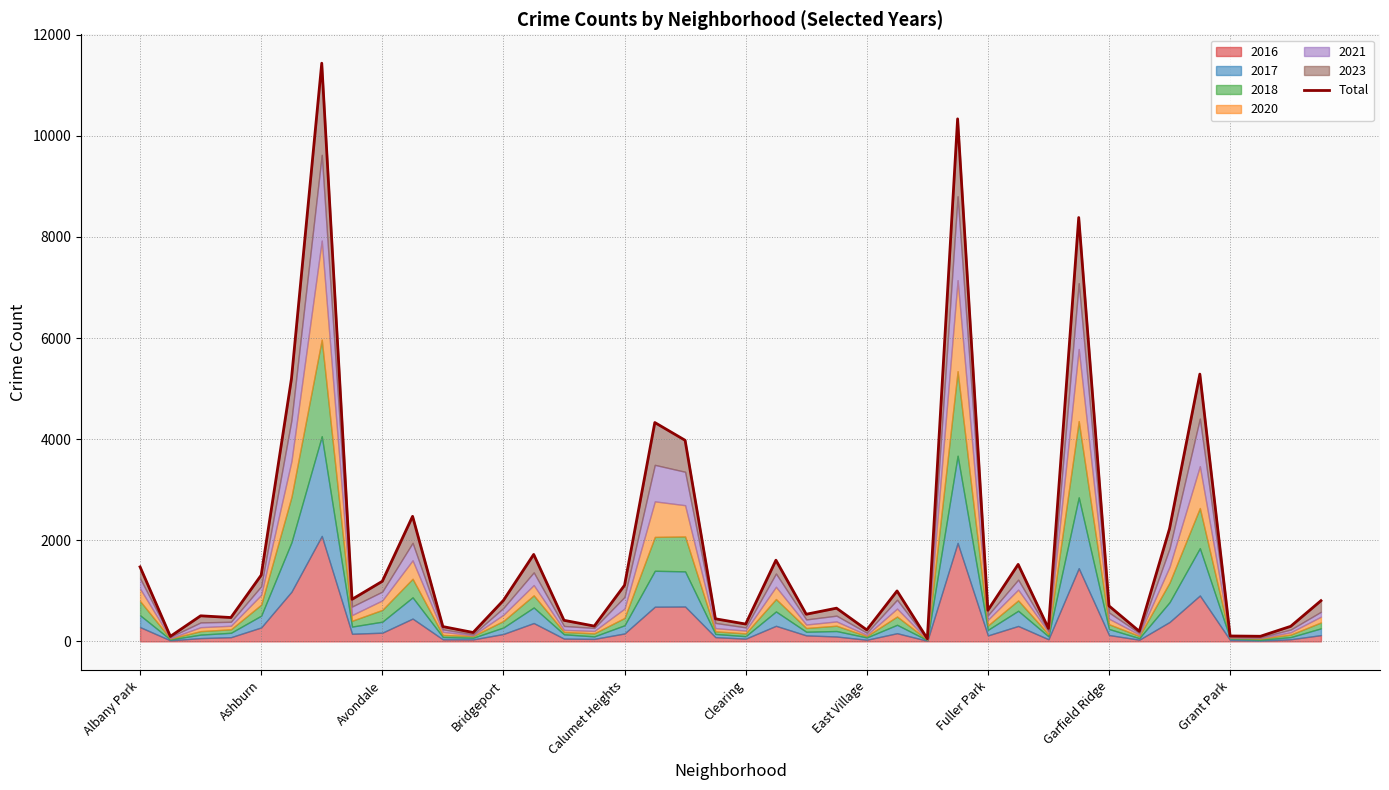

The value at 13 is 1720. True or false?

True